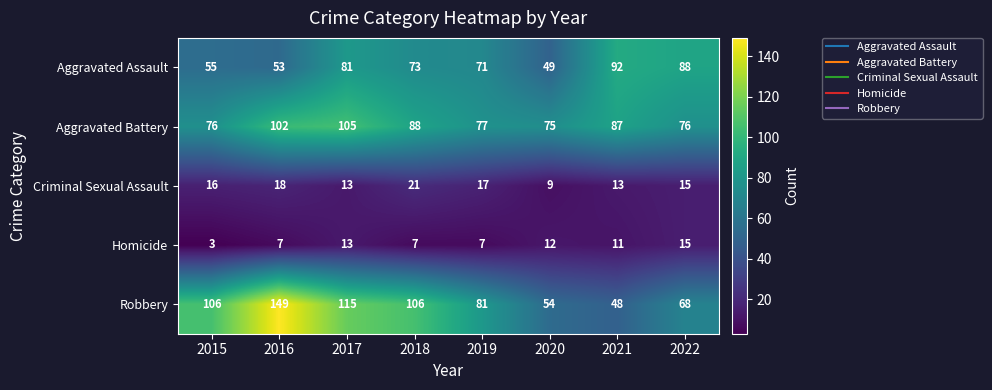

What value does the Criminal Sexual Assault series have at 2021, to the nearest 5?

15